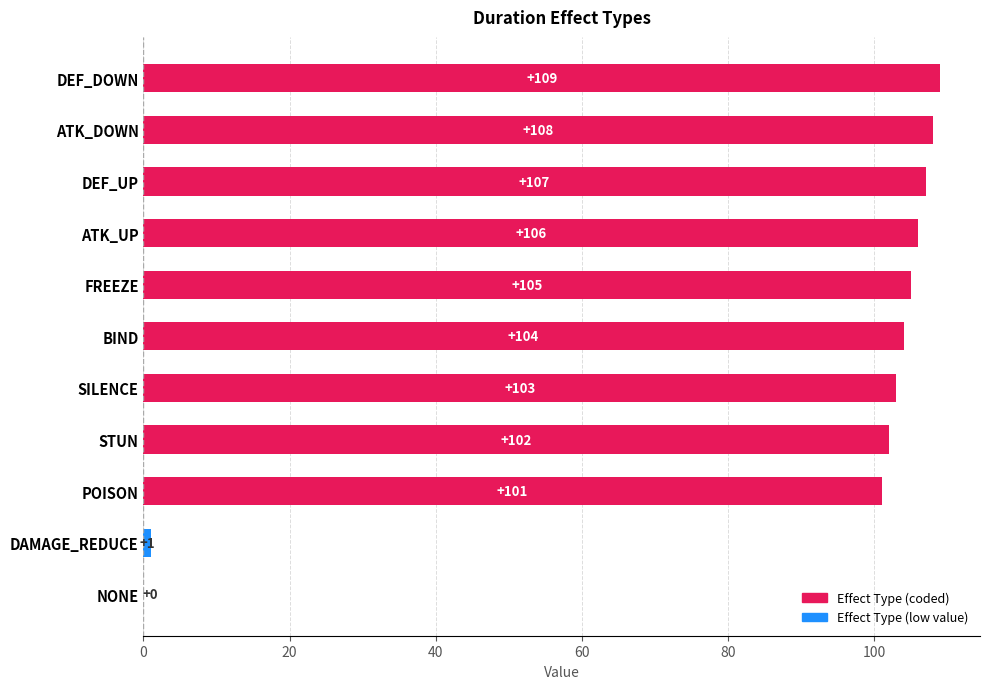

What is the greatest value displayed?

109